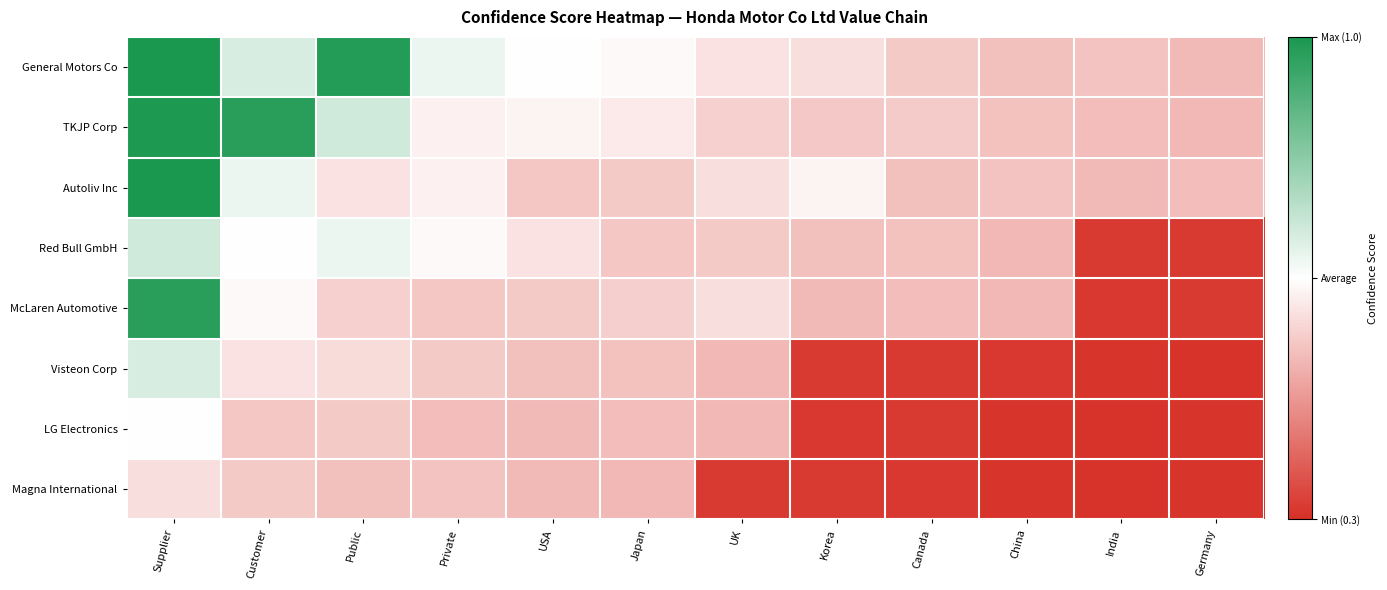

Reading left to right, extract all data points from this chart.

General Motors Co: Supplier=1.0	Customer=0.7	Public=1.0	Private=0.7	USA=0.6	Japan=0.6	UK=0.6	Korea=0.6	Canada=0.6	China=0.5	India=0.6	Germany=0.5
TKJP Corp: Supplier=1.0	Customer=1.0	Public=0.7	Private=0.6	USA=0.6	Japan=0.6	UK=0.6	Korea=0.6	Canada=0.6	China=0.5	India=0.5	Germany=0.5
Autoliv Inc: Supplier=1.0	Customer=0.7	Public=0.6	Private=0.6	USA=0.6	Japan=0.6	UK=0.6	Korea=0.6	Canada=0.5	China=0.6	India=0.5	Germany=0.5
Red Bull GmbH: Supplier=0.7	Customer=0.6	Public=0.7	Private=0.6	USA=0.6	Japan=0.6	UK=0.6	Korea=0.5	Canada=0.5	China=0.5	India=0.3	Germany=0.3
McLaren Automotive: Supplier=1.0	Customer=0.6	Public=0.6	Private=0.6	USA=0.6	Japan=0.6	UK=0.6	Korea=0.5	Canada=0.5	China=0.5	India=0.3	Germany=0.3
Visteon Corp: Supplier=0.7	Customer=0.6	Public=0.6	Private=0.6	USA=0.5	Japan=0.5	UK=0.5	Korea=0.3	Canada=0.3	China=0.3	India=0.3	Germany=0.3
LG Electronics: Supplier=0.6	Customer=0.6	Public=0.6	Private=0.5	USA=0.5	Japan=0.5	UK=0.5	Korea=0.3	Canada=0.3	China=0.3	India=0.3	Germany=0.3
Magna International: Supplier=0.6	Customer=0.6	Public=0.5	Private=0.6	USA=0.5	Japan=0.5	UK=0.3	Korea=0.3	Canada=0.3	China=0.3	India=0.3	Germany=0.3